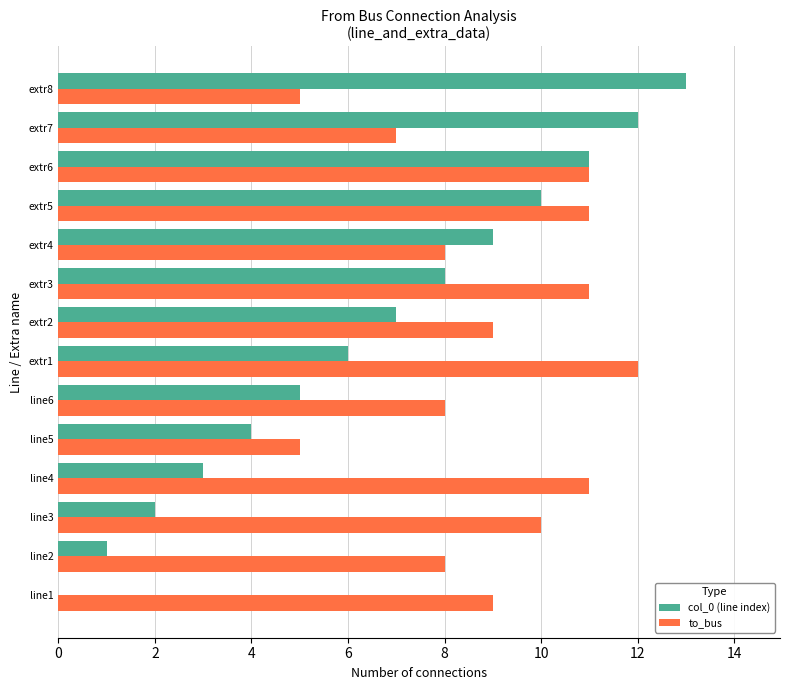

What is the greatest value displayed?

13